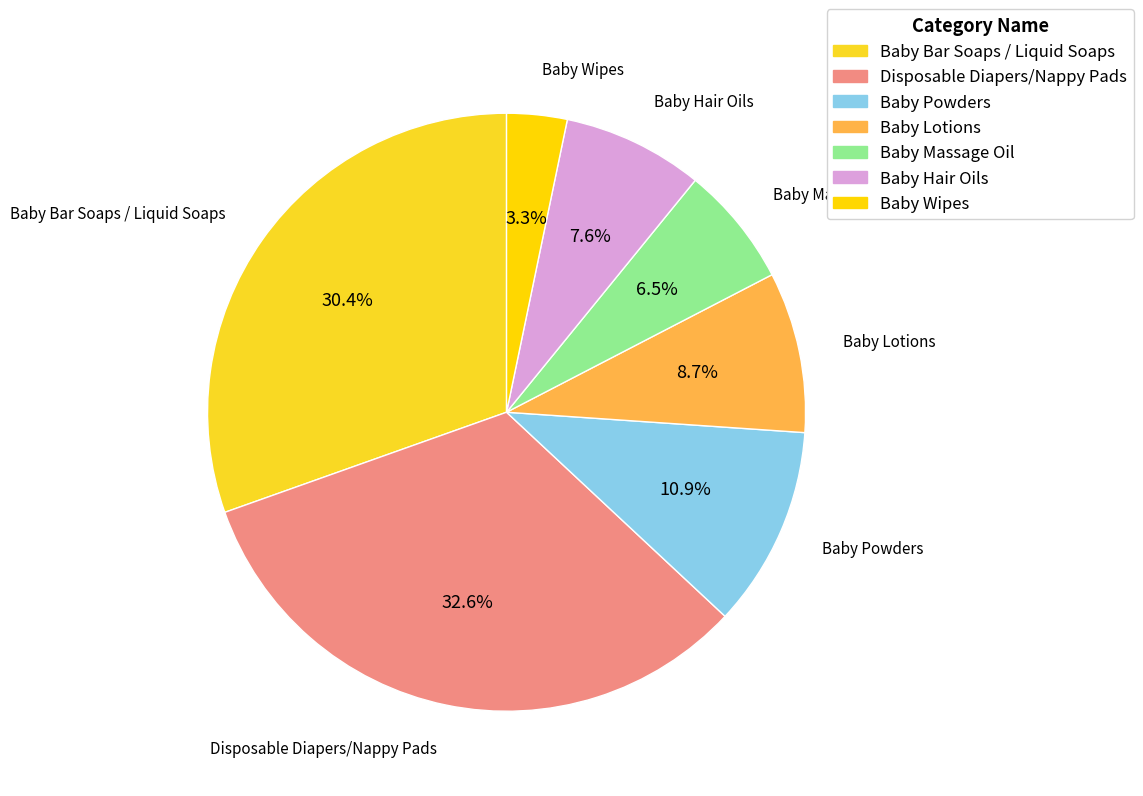

Which slice is the smallest?

Baby Wipes